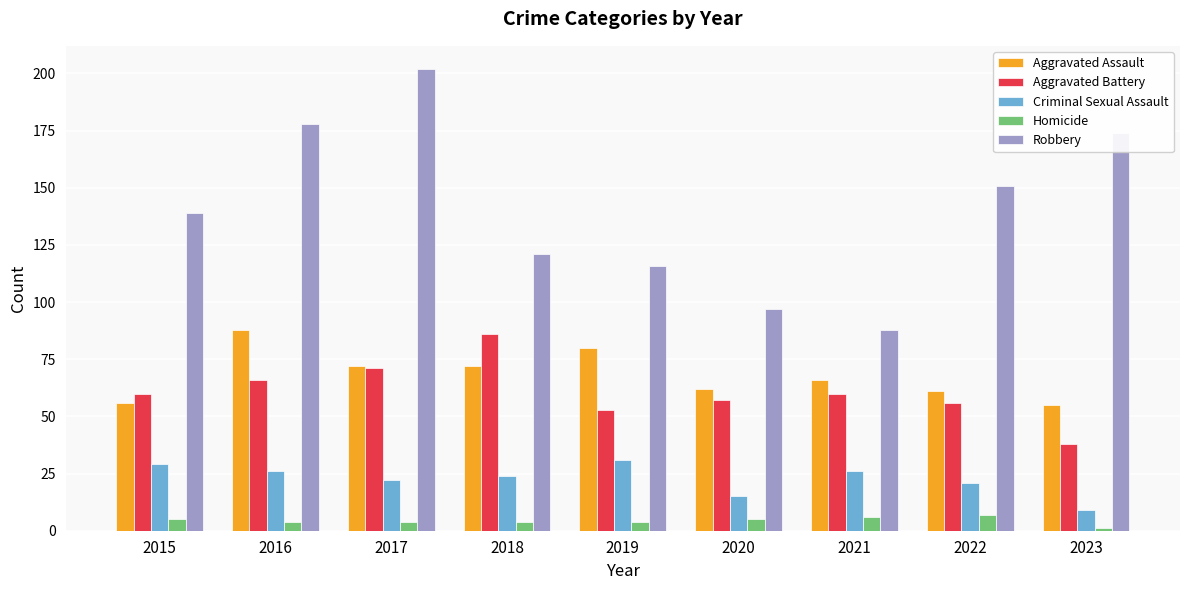

Is it true that Homicide equals 4 at 2016?

True